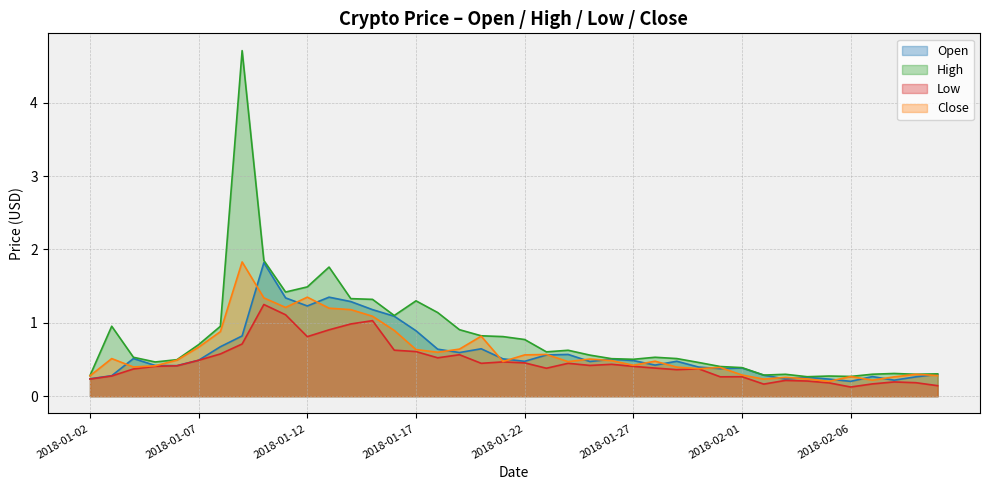

Which category has the highest value in the Low series?

2018-01-10